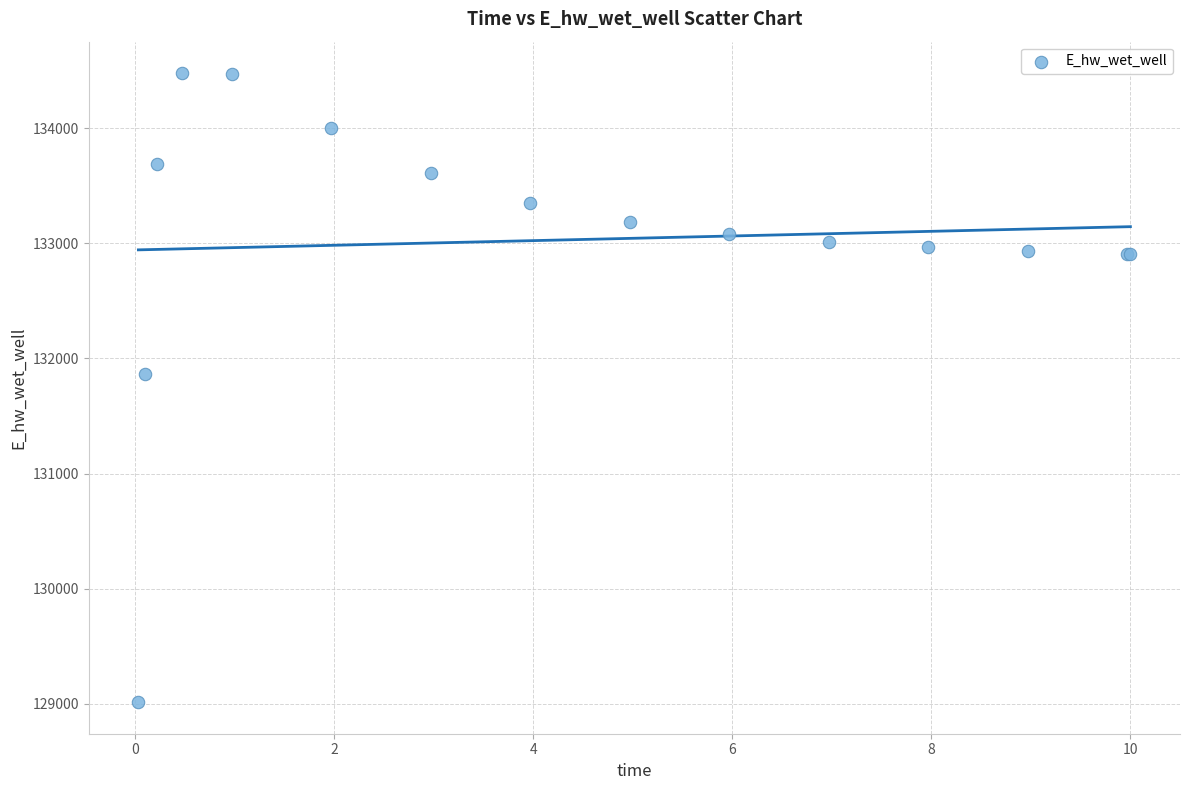

What Y value in the scatter plot is closest to 131745?

131863.7